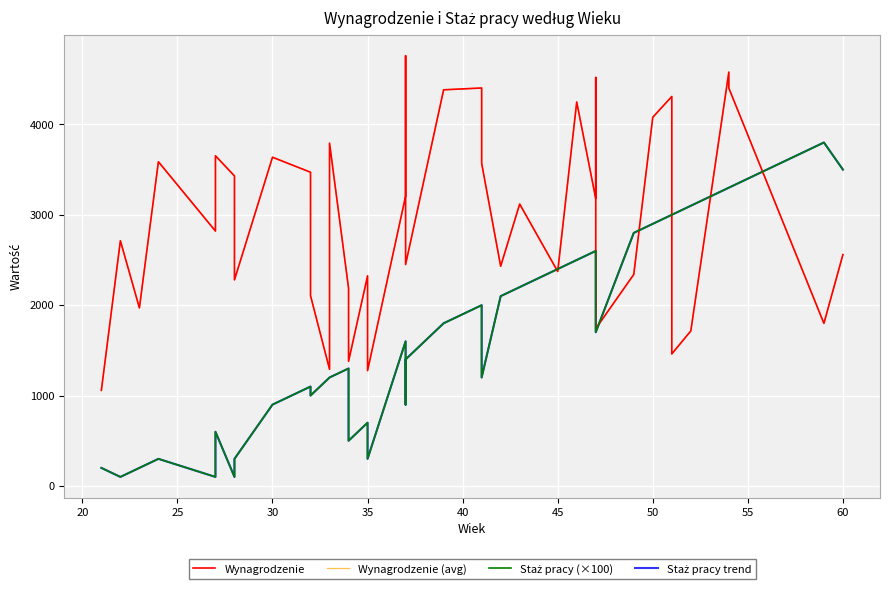

Reading left to right, what are all the values shown in this chart?

Wynagrodzenie: 1058	2713	1970	3587	2820	3653	3430	2280	3637	3471	2105	1291	3793	2188	1379	2325	1276	3206	4759	2450	4383	4403	3570	2431	3119	2373	4248	3179	4519	1740	2340	4079	4309	1540	1461	1715	4579	4402	1799	2560
Wynagrodzenie (avg): 1058	2713	1970	3587	2820	3653	3430	2280	3637	3471	2105	1291	3793	2188	1379	2325	1276	3206	4759	2450	4383	4403	3570	2431	3119	2373	4248	3179	4519	1740	2340	4079	4309	1540	1461	1715	4579	4402	1799	2560
Staż pracy (×100): 200	100	200	300	100	600	100	300	900	1100	1000	1200	1200	1300	500	700	300	1600	900	1400	1800	2000	1200	2100	2200	2400	2500	2600	2600	1700	2800	2900	3000	3000	3000	3100	3300	3300	3800	3500
Staż pracy trend: 200	100	200	300	100	600	100	300	900	1100	1000	1200	1200	1300	500	700	300	1600	900	1400	1800	2000	1200	2100	2200	2400	2500	2600	2600	1700	2800	2900	3000	3000	3000	3100	3300	3300	3800	3500